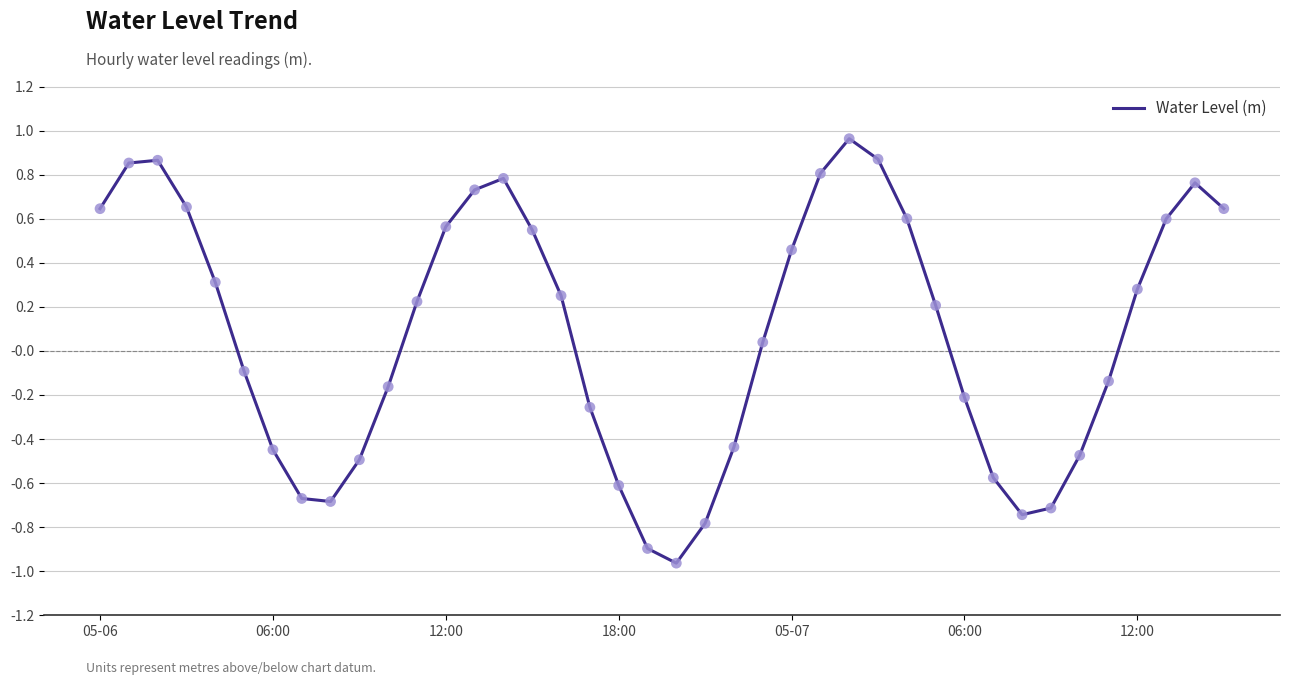

What is the difference between the maximum and minimum values?

1.9